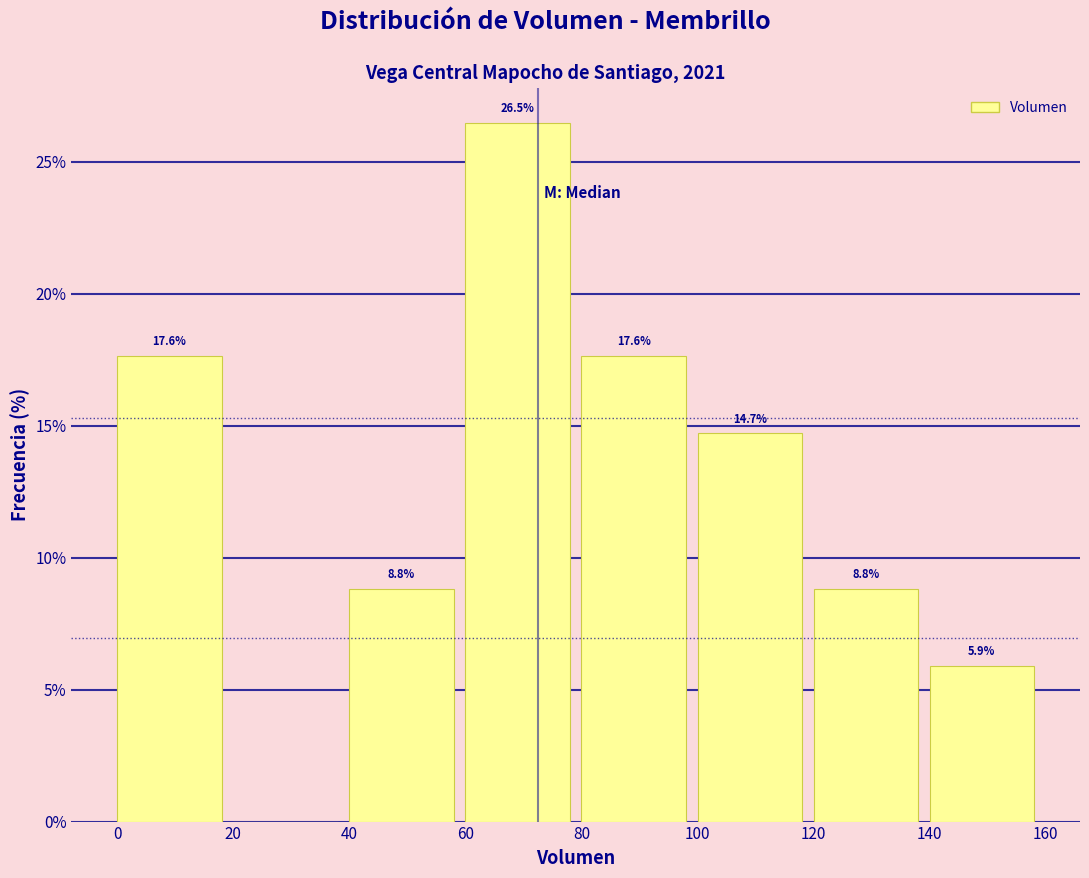

Over which range of the x-axis is the bar tallest?

60 to 80